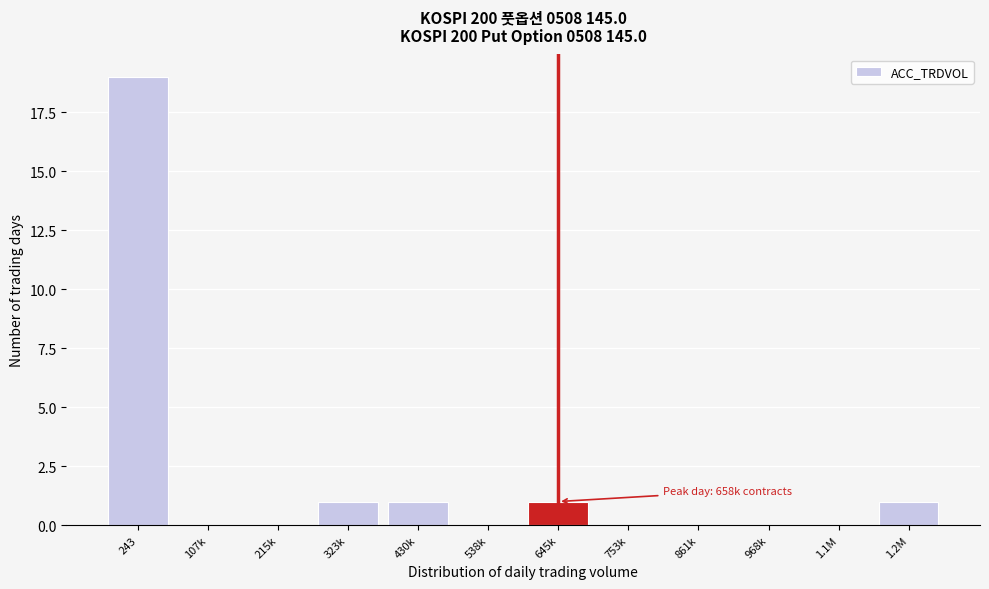

Reading left to right, list all the values displayed in this chart.

243=19	107k=0	215k=0	323k=1	430k=1	538k=0	645k=1	753k=0	861k=0	968k=0	1.1M=0	1.2M=1